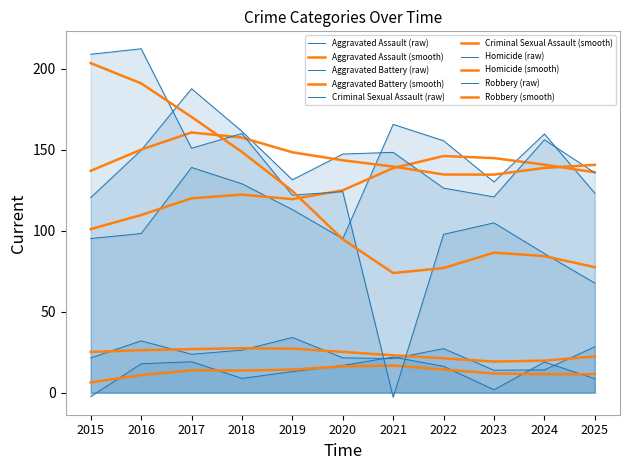

Count the number of categories in the chart.

11